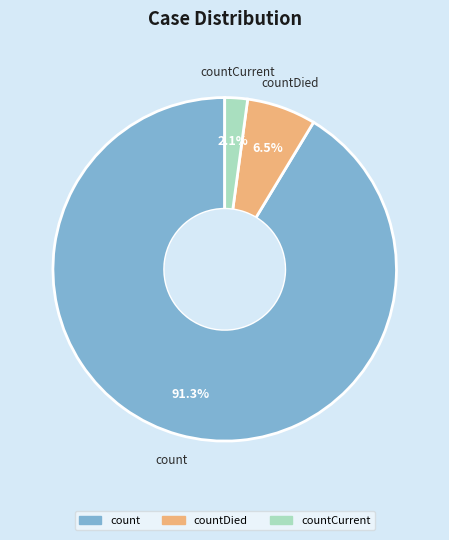

How many segments does this pie chart have?

3